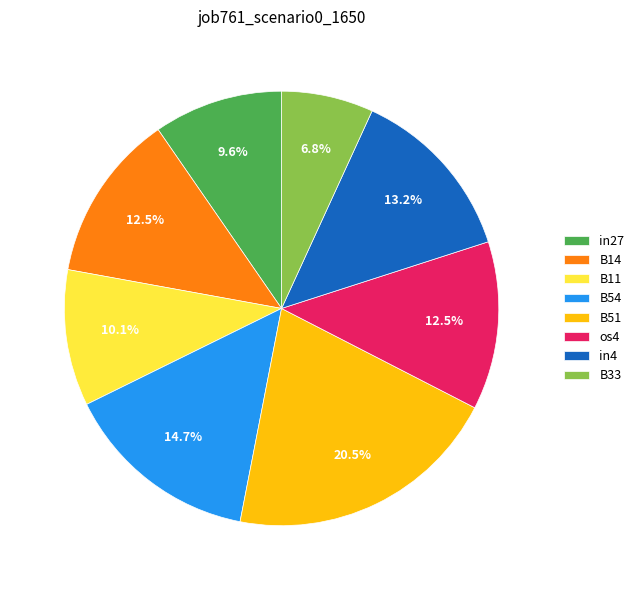

Do in27 and B54 together represent more than half of the pie?

No